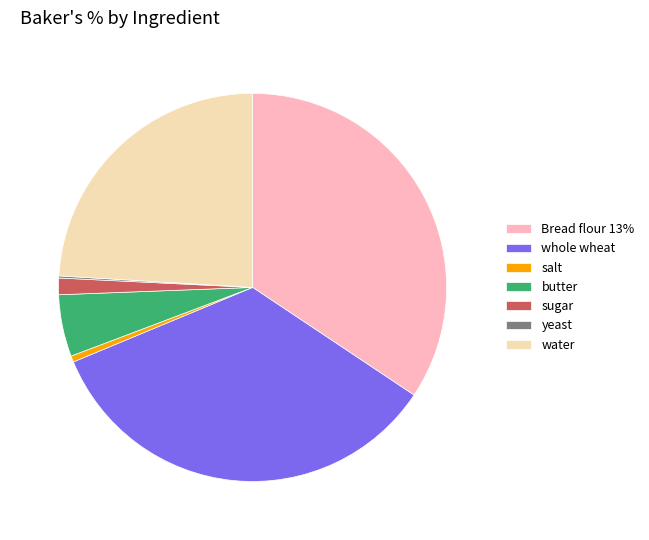

True or false: sugar accounts for 1% of the total.

True